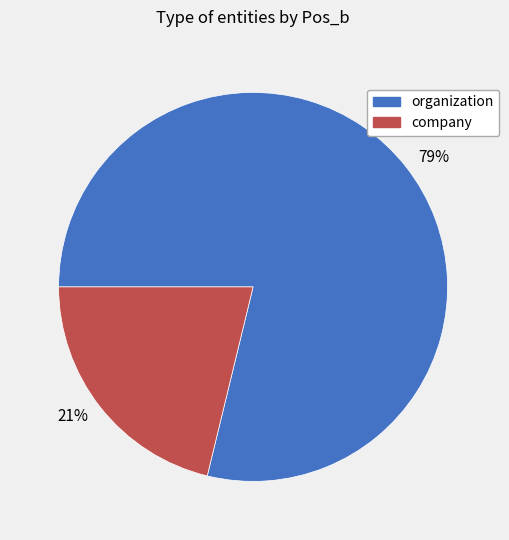

How many segments does this pie chart have?

2